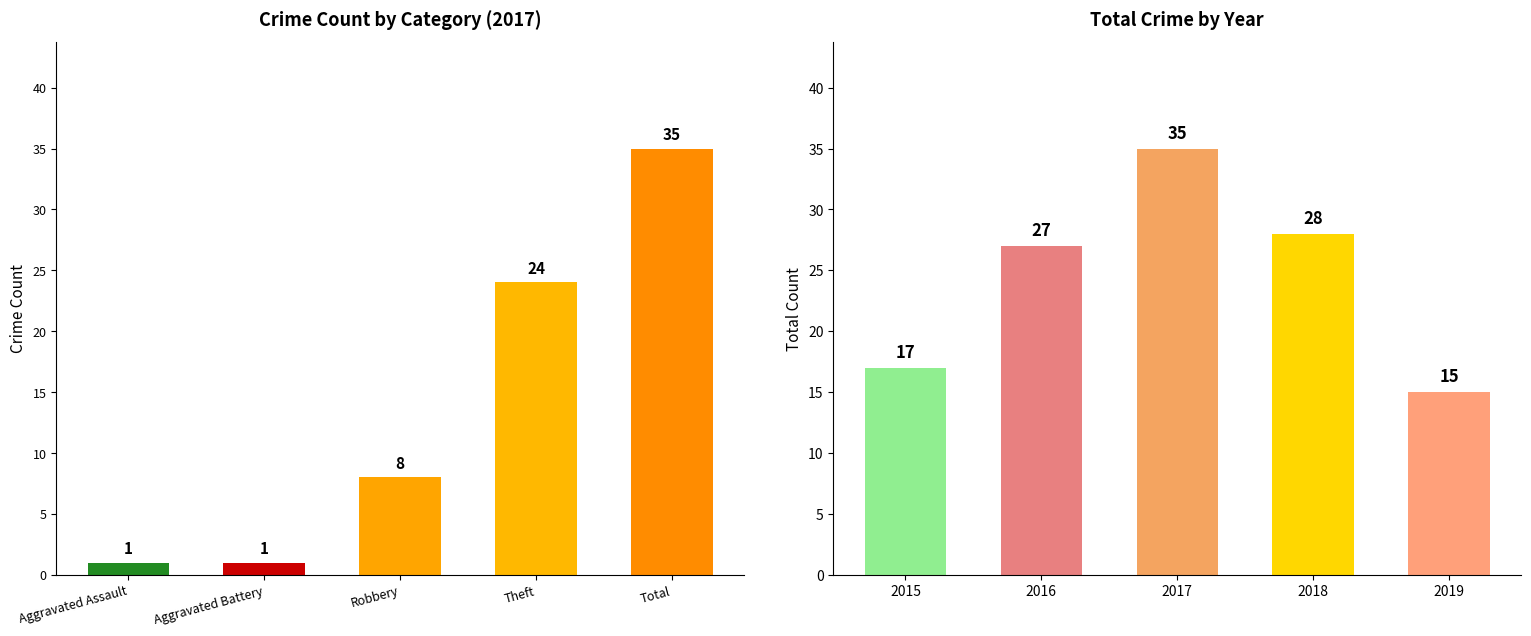

What position from the right is Robbery?

3